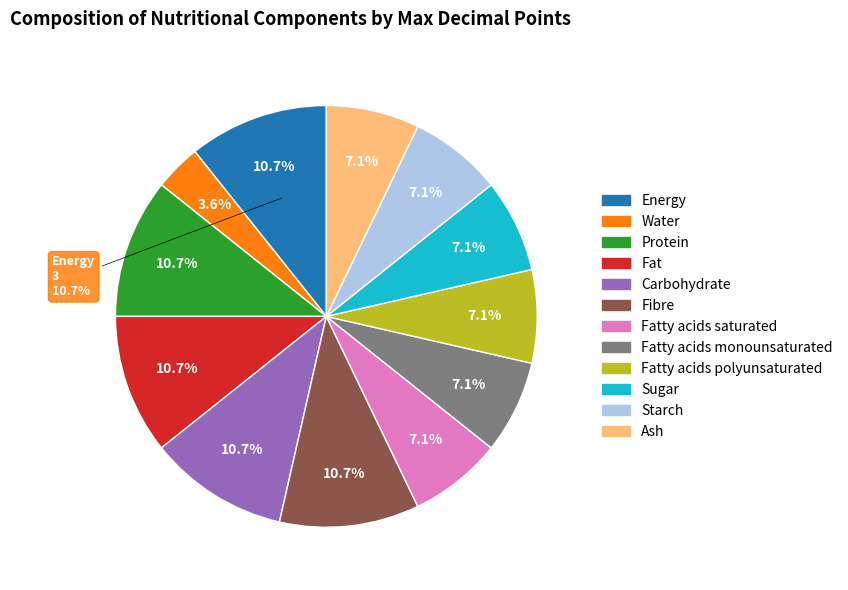

Is there any slice that represents more than half of the pie?

No